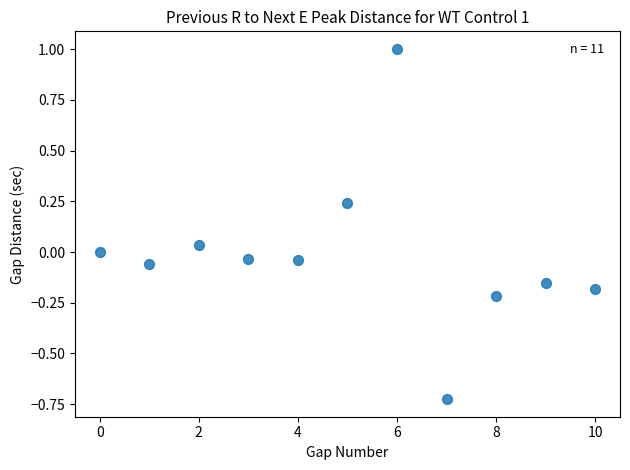

What is the range of Y values (max minus min)?

1.7